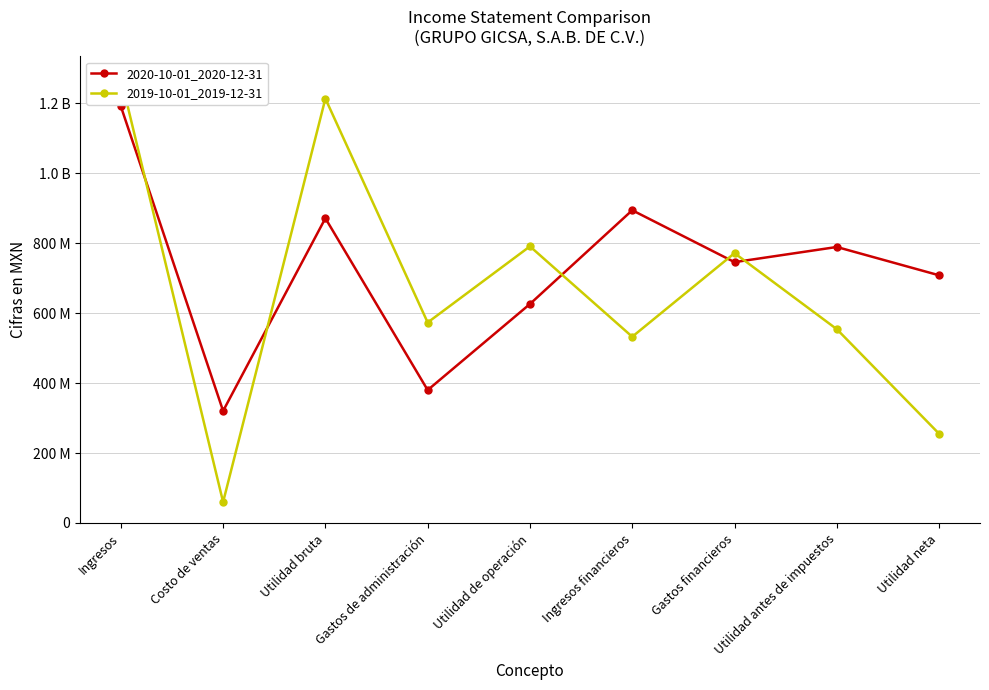

True or false: 2019-10-01_2019-12-31 and 2020-10-01_2020-12-31 cross at least once.

True